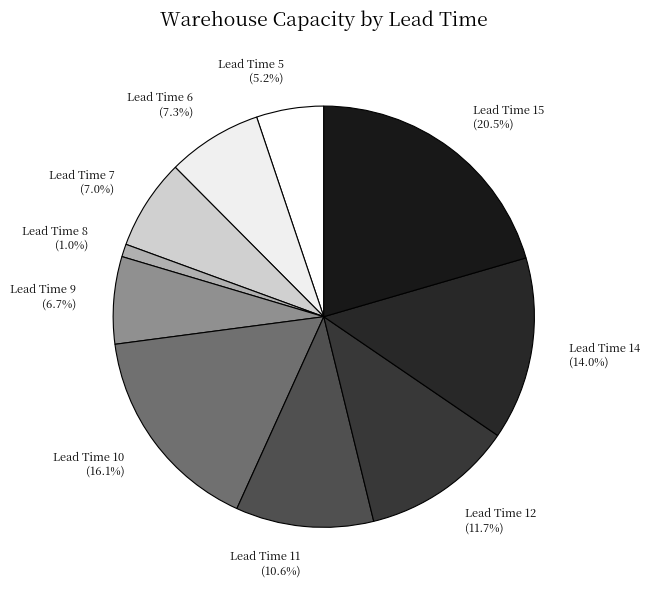

Is there any slice that represents more than half of the pie?

No